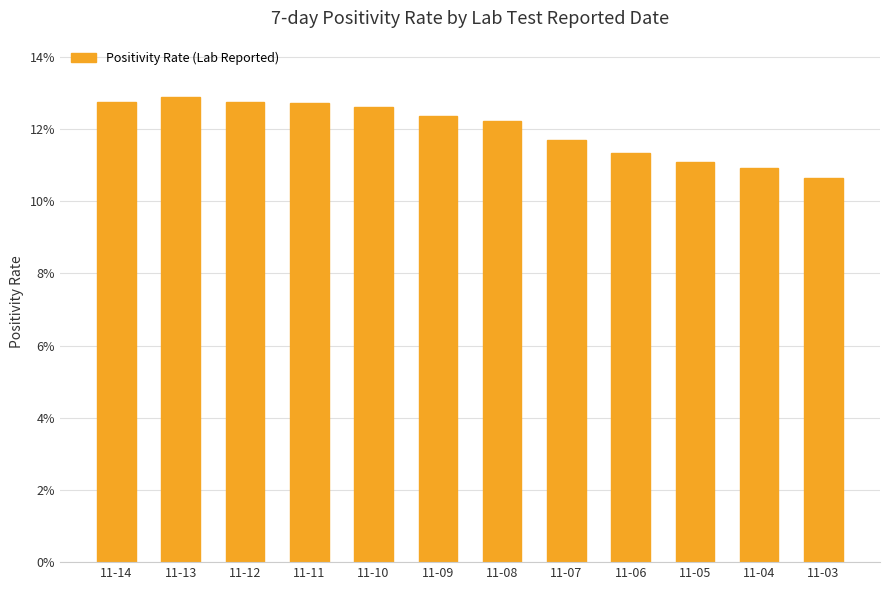

Where is the data nearest to the value 0?

11-03